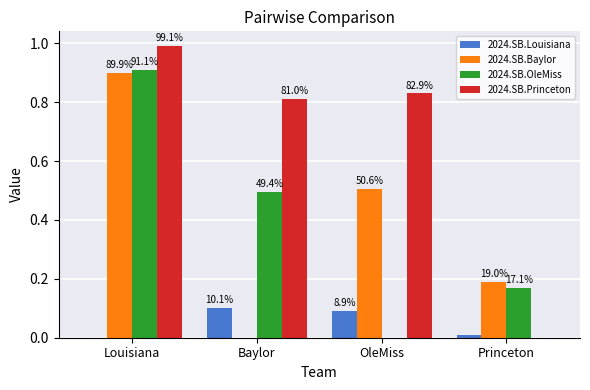

What are all the series names shown in the legend?

2024.SB.Louisiana, 2024.SB.Baylor, 2024.SB.OleMiss, 2024.SB.Princeton